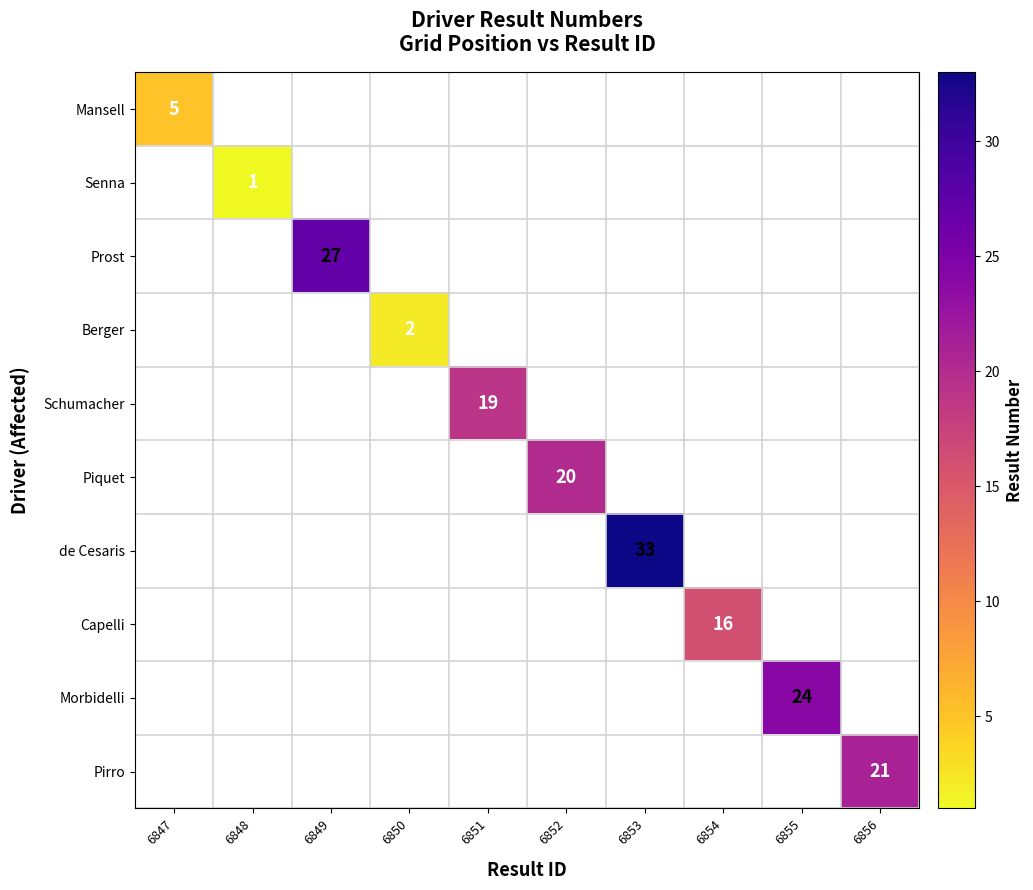

At how many categories does at least one series exceed 20?

4